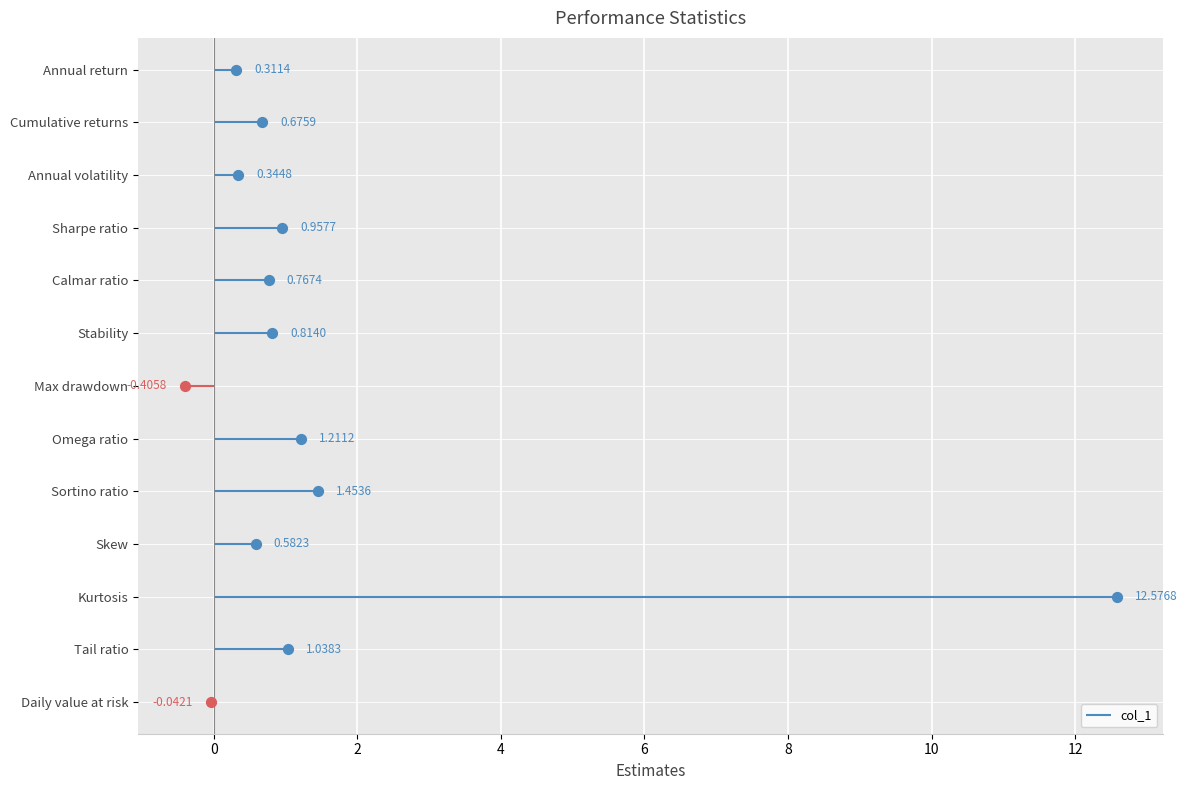

Between Omega ratio and Skew, which is larger?

Omega ratio